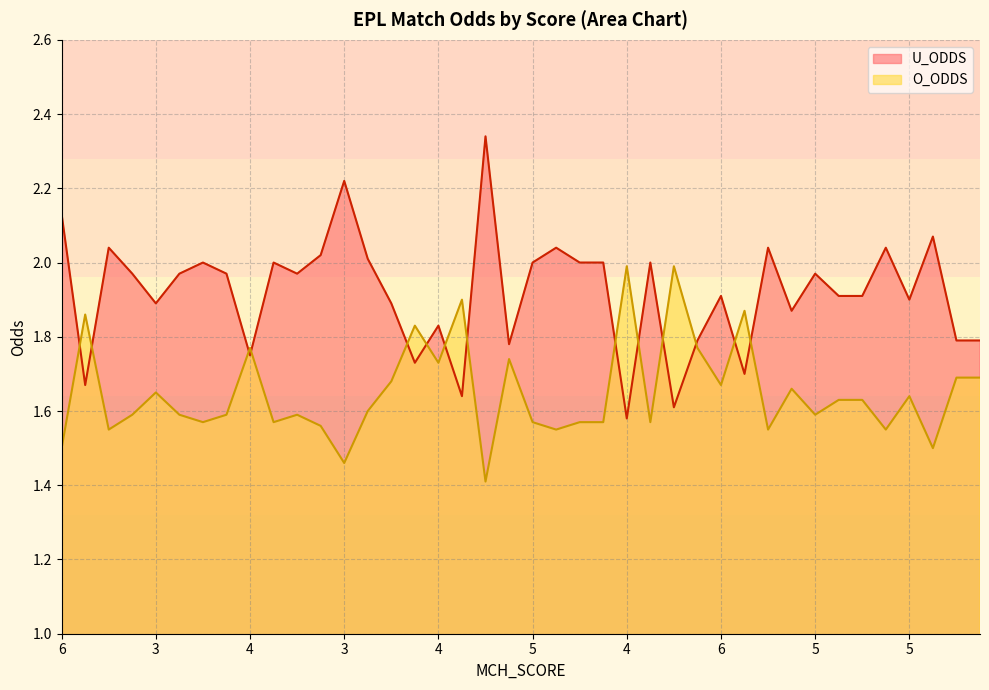

Which series has the widest spread of values?

U_ODDS